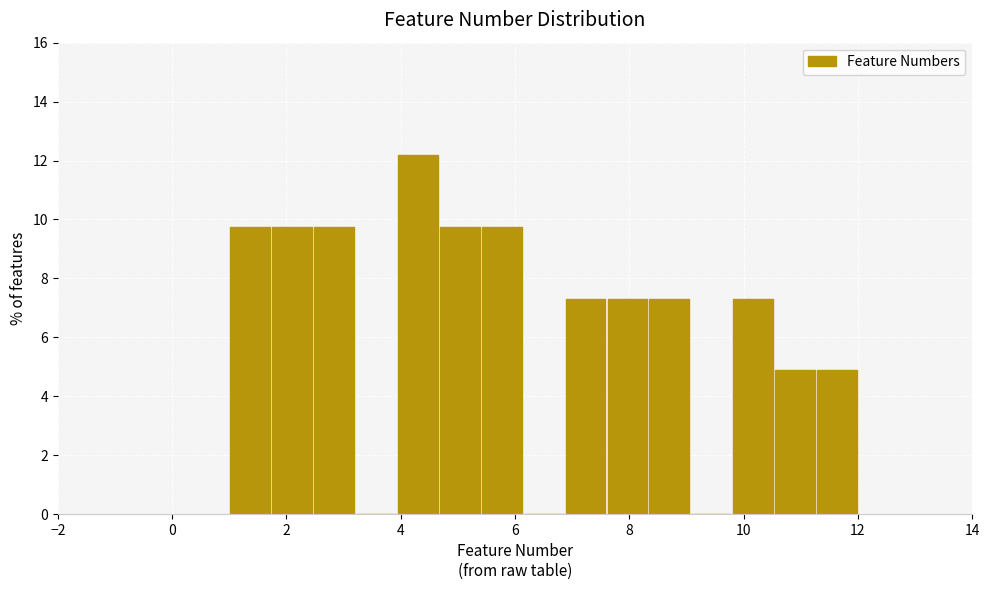

Around what value on the x-axis is the tallest bar? Give the approximate position of its centre, as read against the axis.

4.4